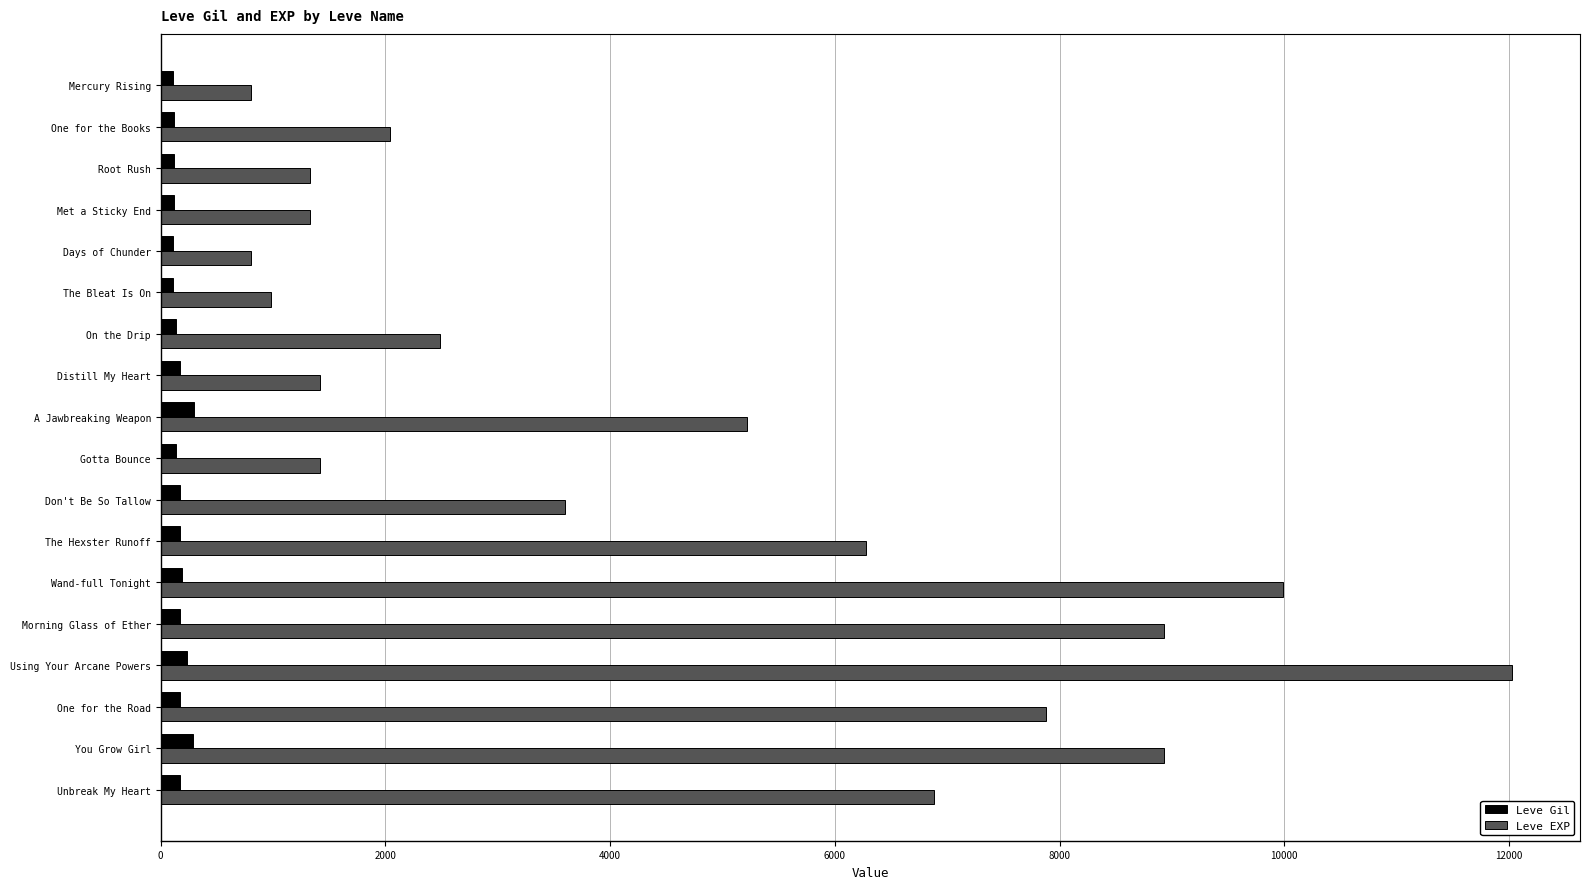

List the series in order of their peak value, lowest first.

Leve Gil, Leve EXP